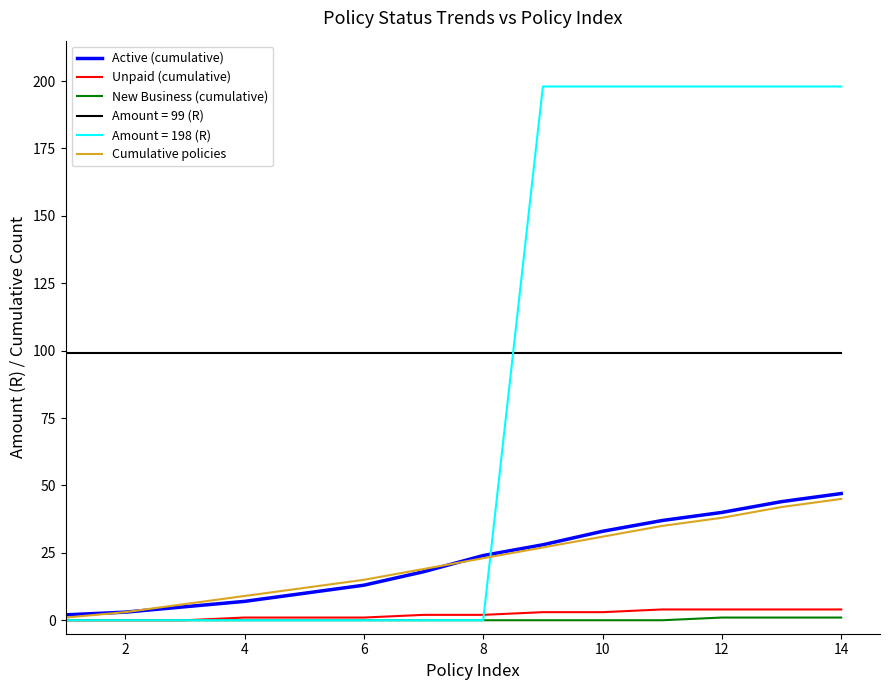

Which series has the largest range (max minus min)?

Amount = 198 (R)